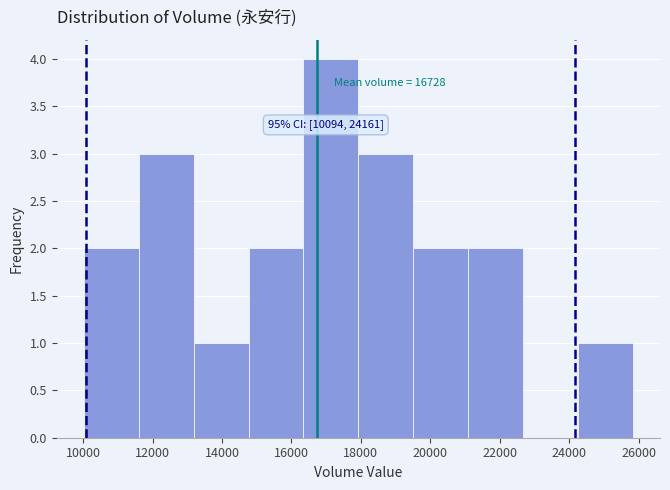

Which range on the x-axis has the tallest bar?

16400 to 18000